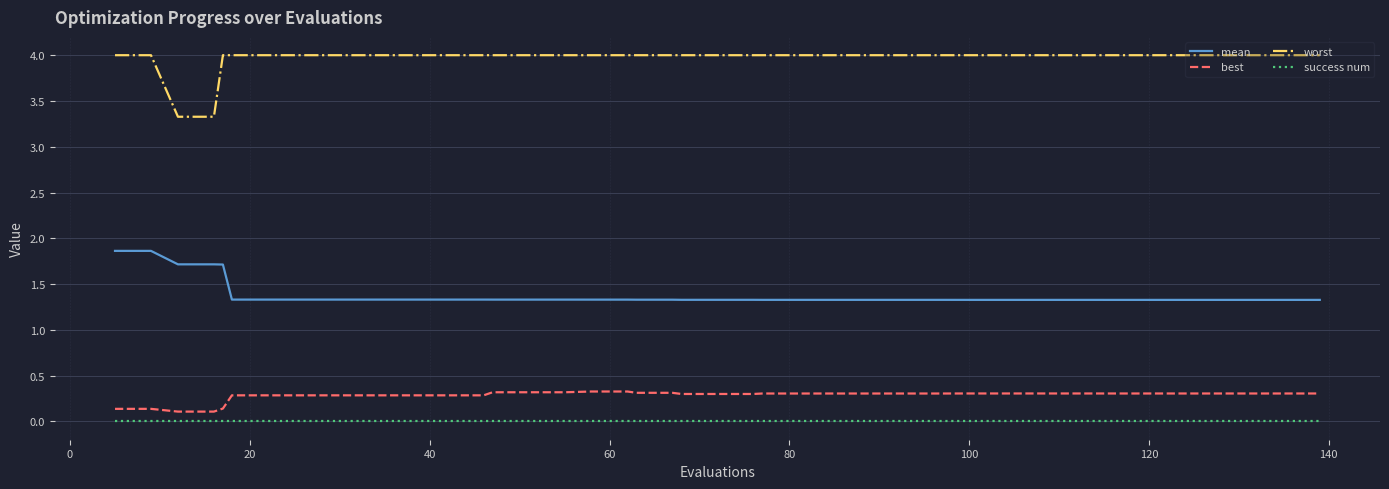

Which series has the largest total across all categories?

worst